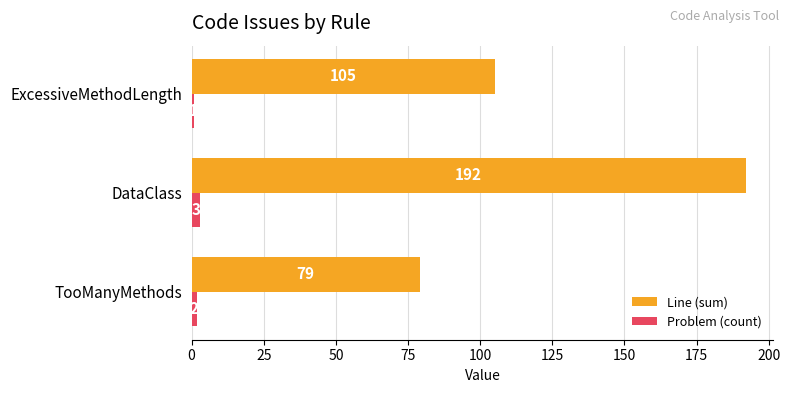

What is the minimum value for Line (sum)?

79